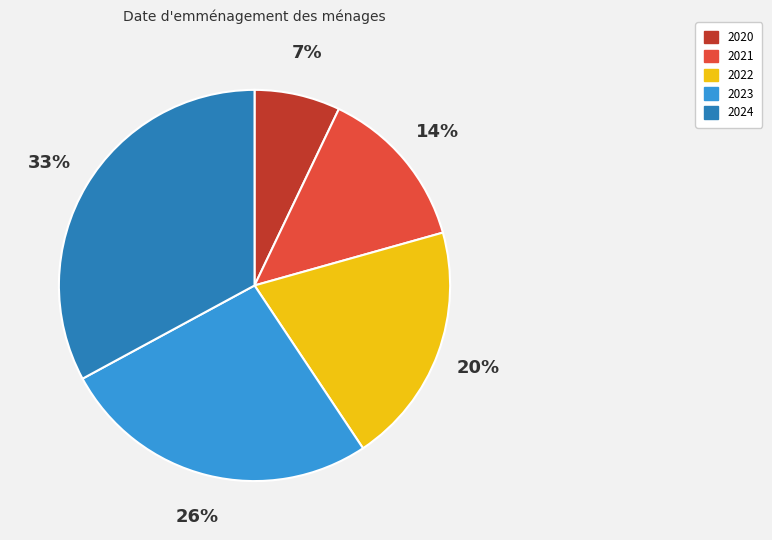

The 2020 slice represents 1% of the pie. True or false?

False